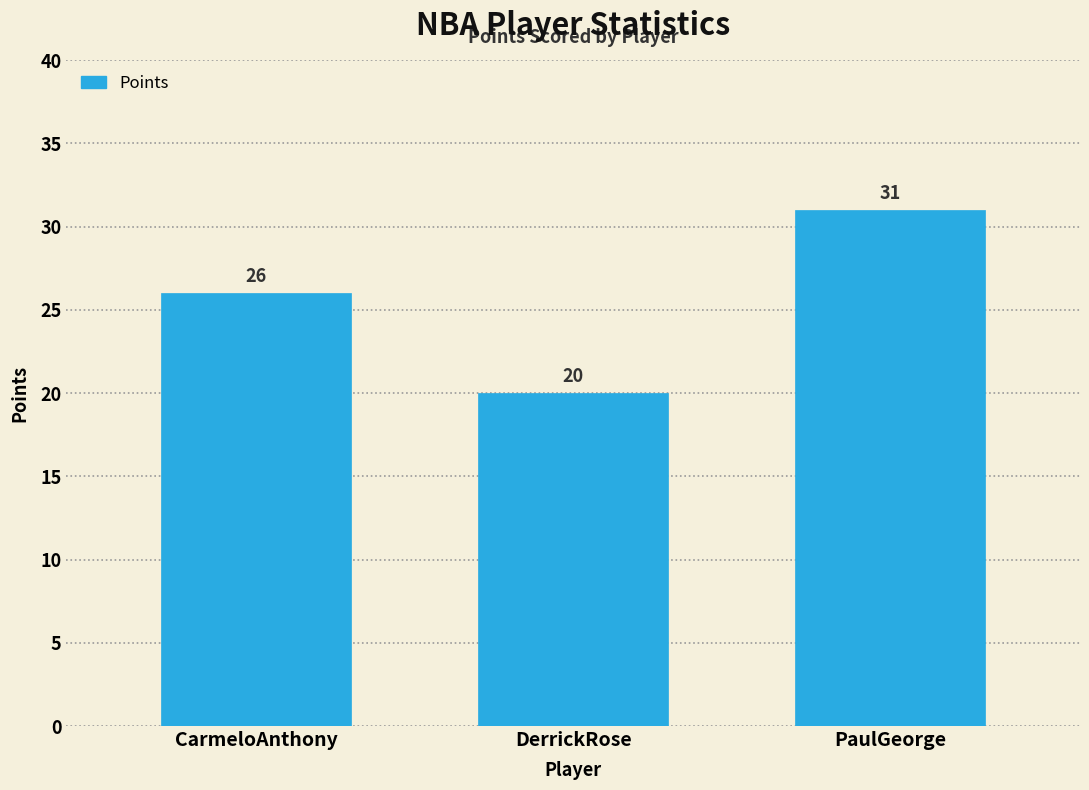

Reading left to right, transcribe all the data shown in this chart.

CarmeloAnthony=26	DerrickRose=20	PaulGeorge=31